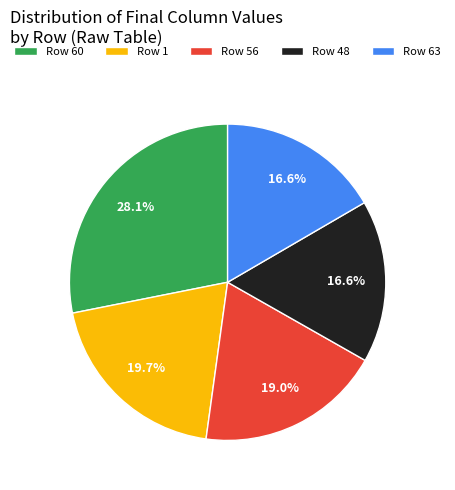

Is there a majority slice in this chart?

No